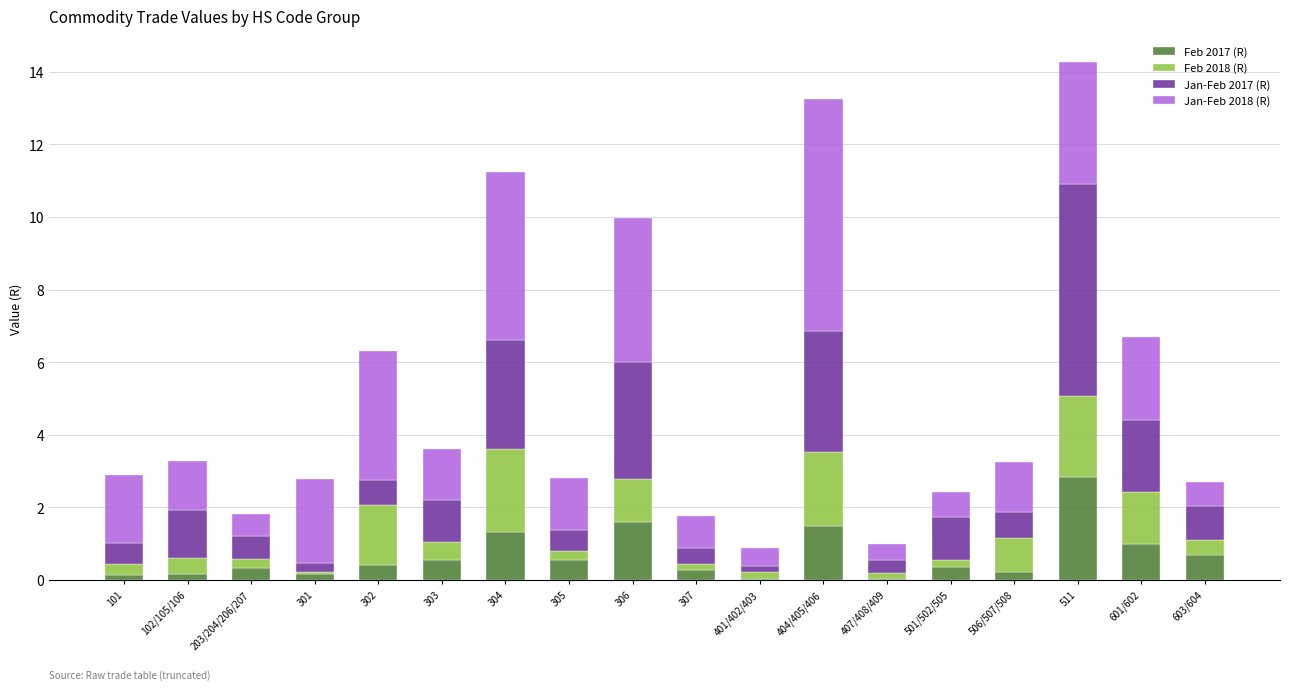

Does the chart contain stacked bars?

Yes